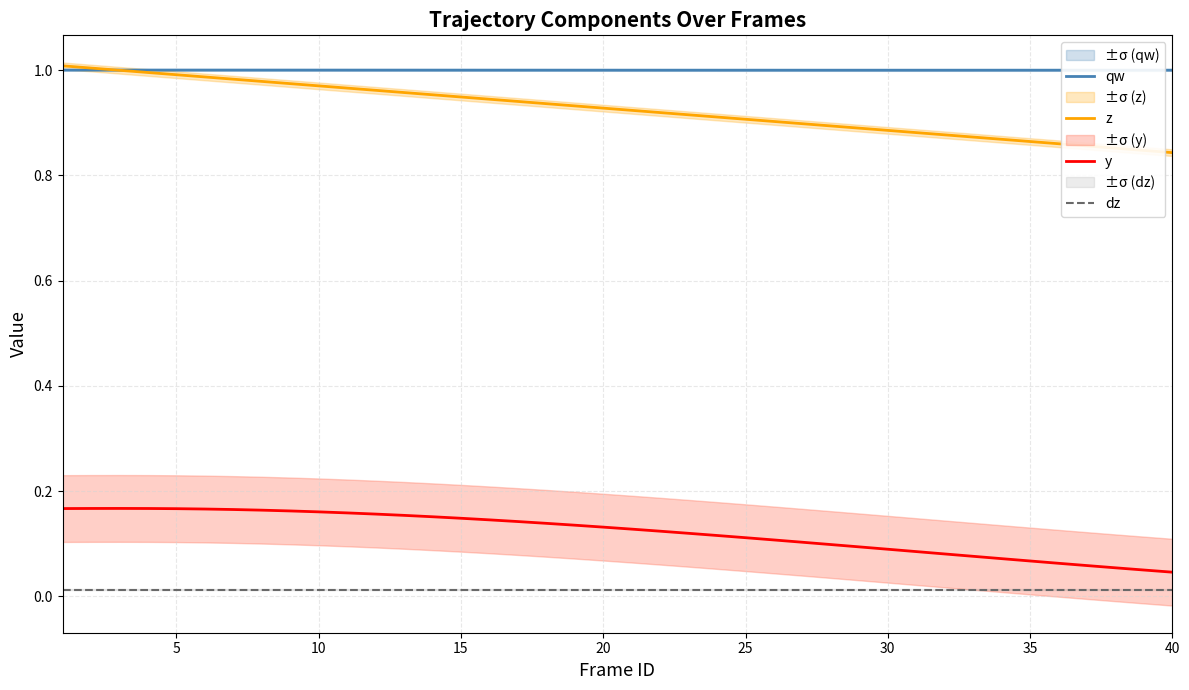

True or false: y and qw cross at least once.

False